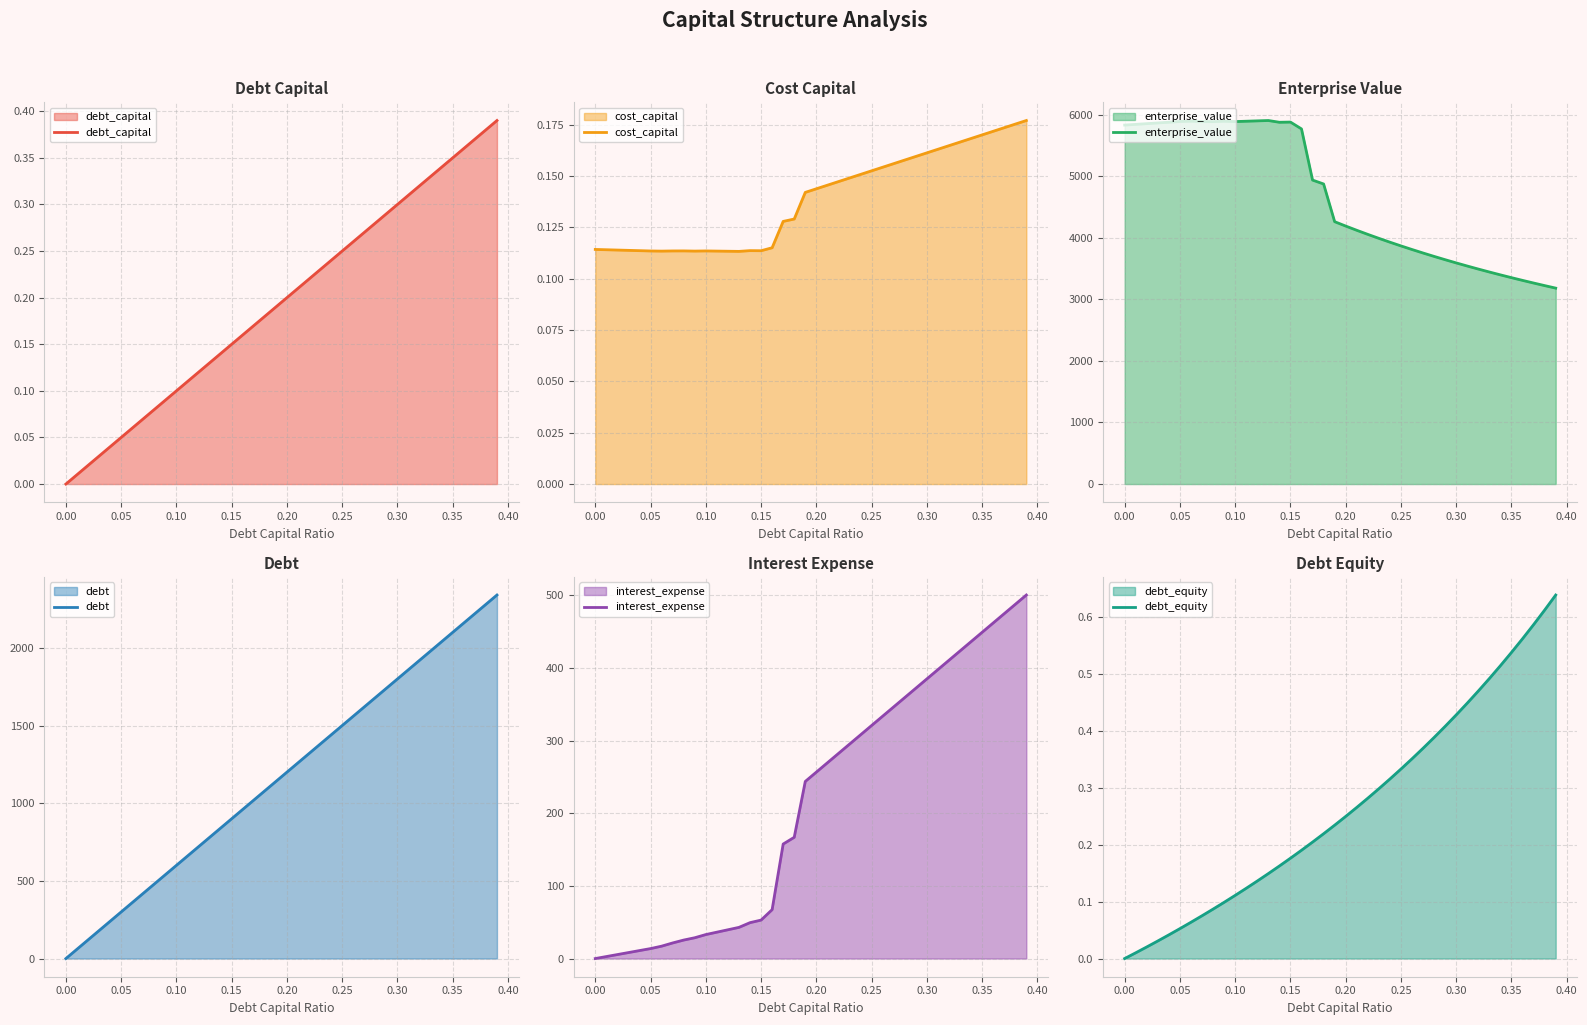

What is the approximate value of enterprise_value at 0.30?

3592.2